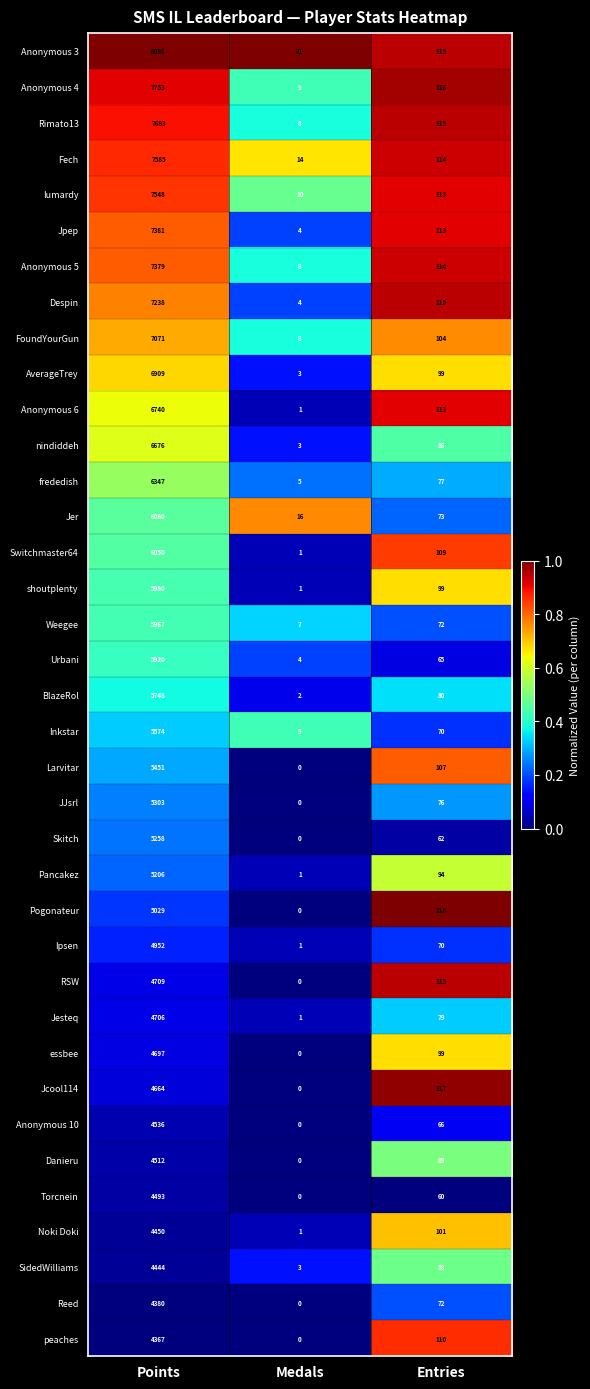

Rank the categories by Pogonateur value from highest to lowest.

Points, Entries, Medals